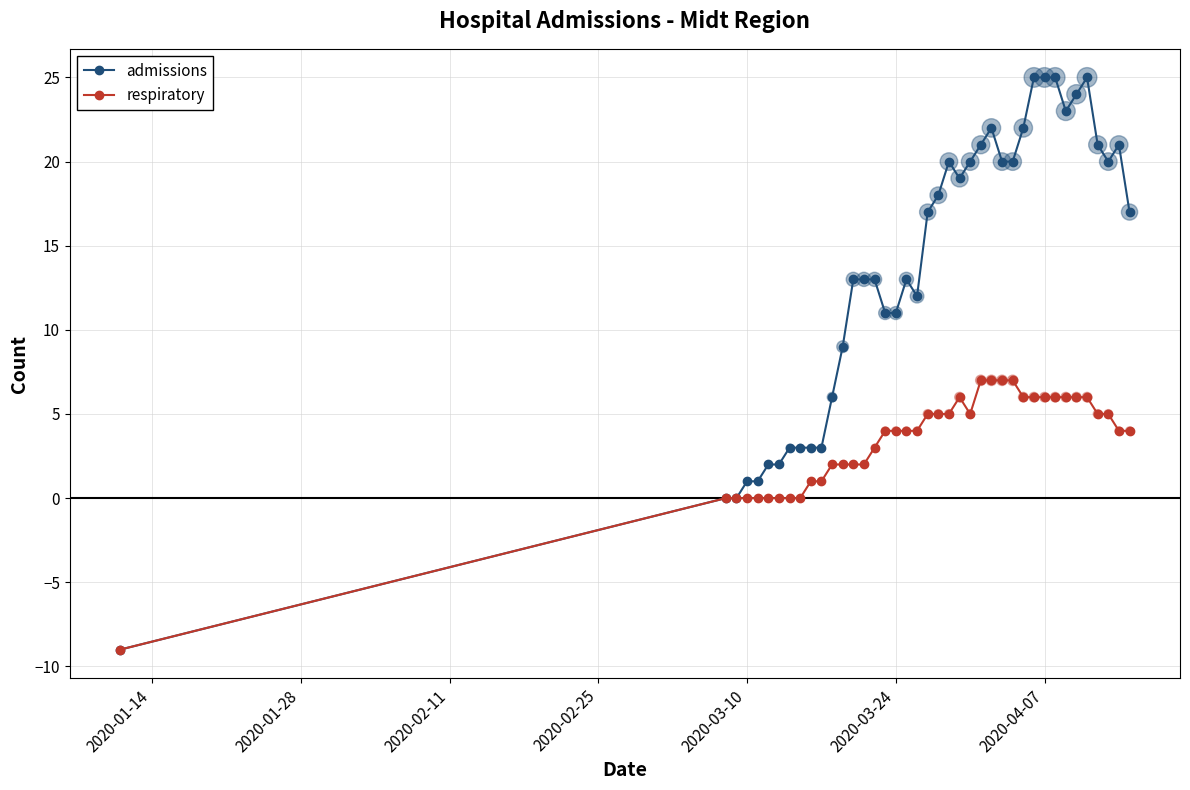

Which series has the widest spread of values?

admissions